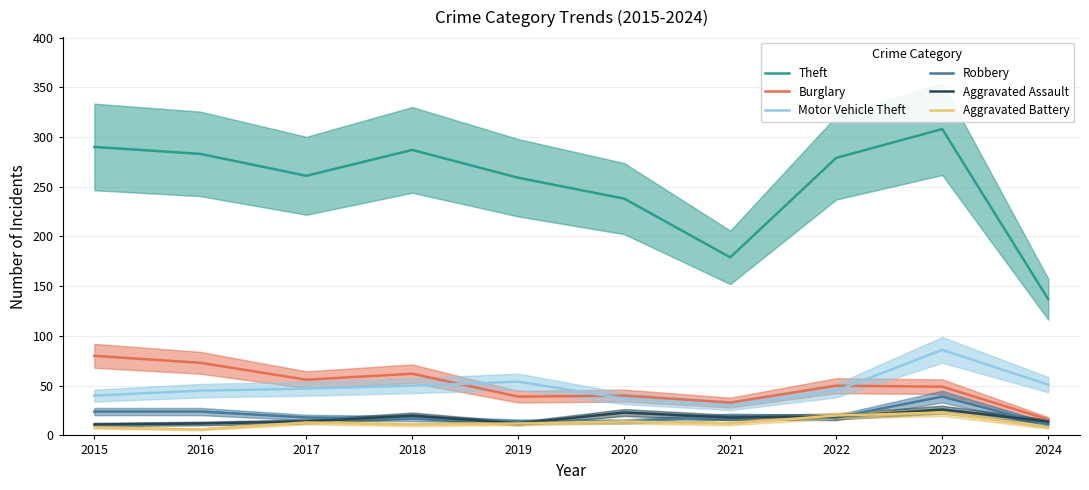

How many interior local valleys does the Motor Vehicle Theft series have?

1